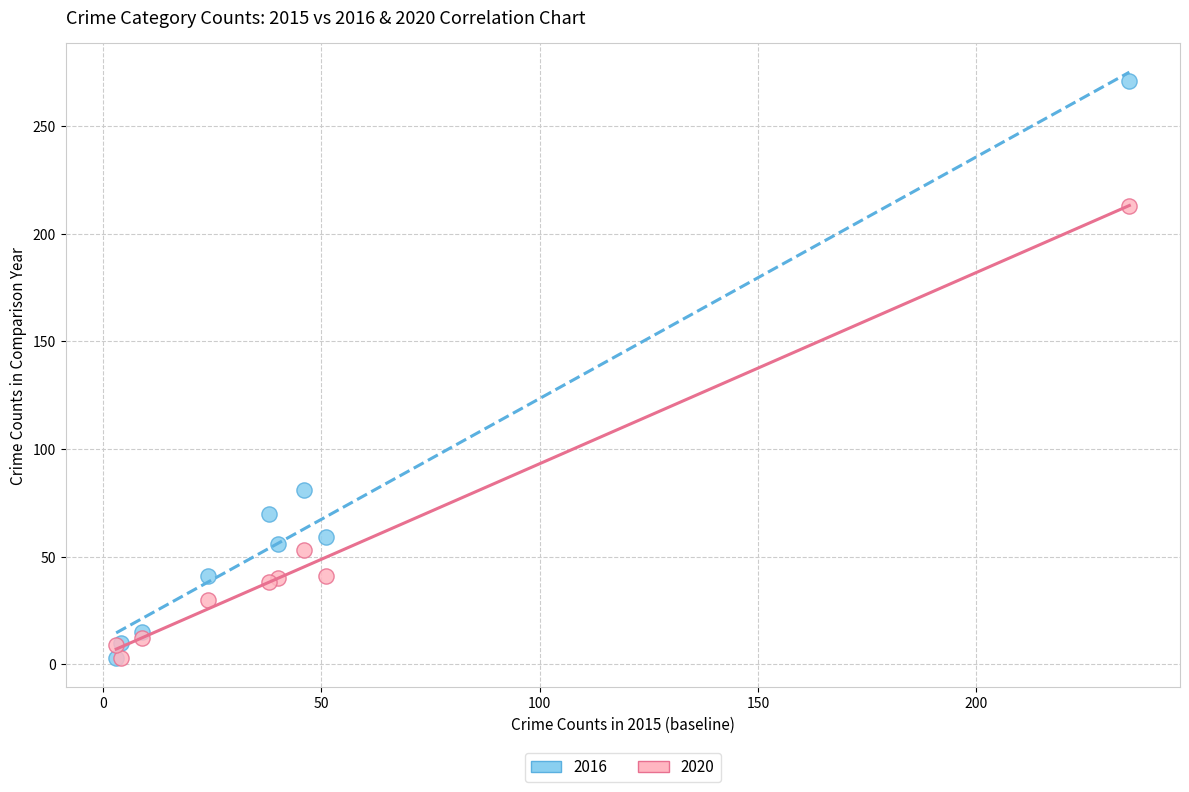

Across all series, what Y value is closest to 137?

81